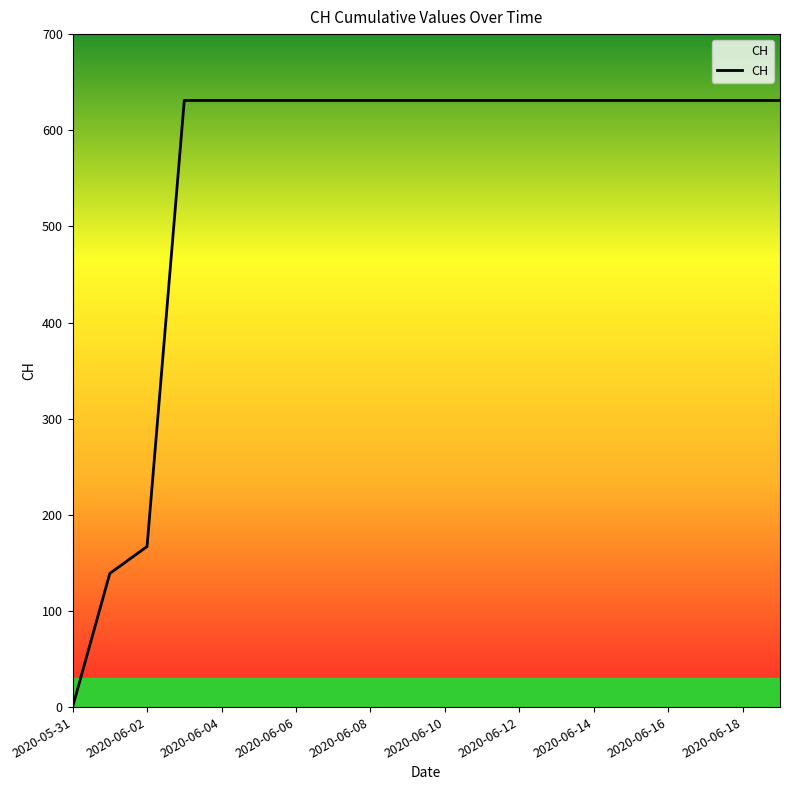

What is the difference between the maximum and minimum values?

631